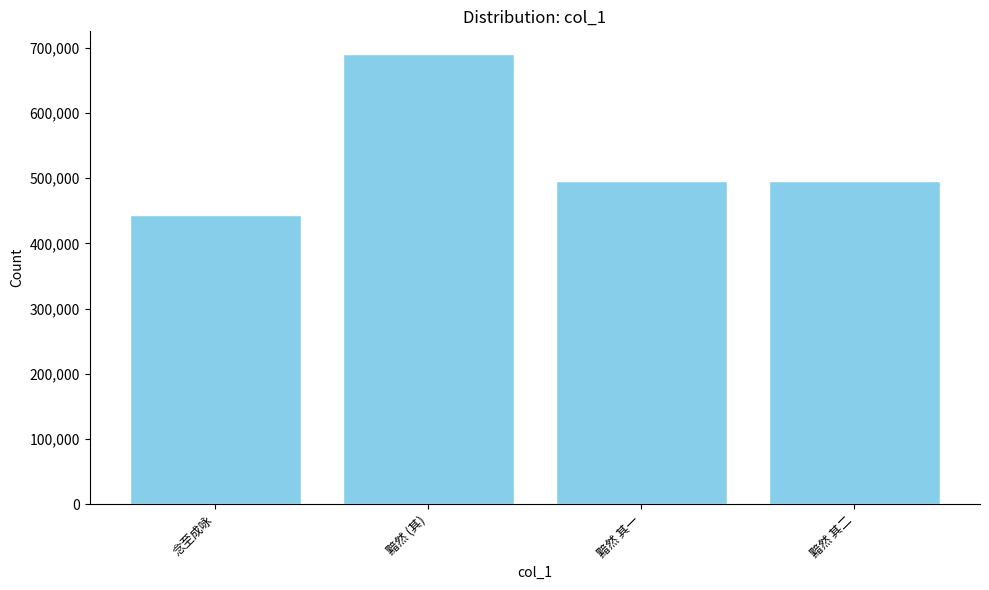

How many data points does each series have?

4